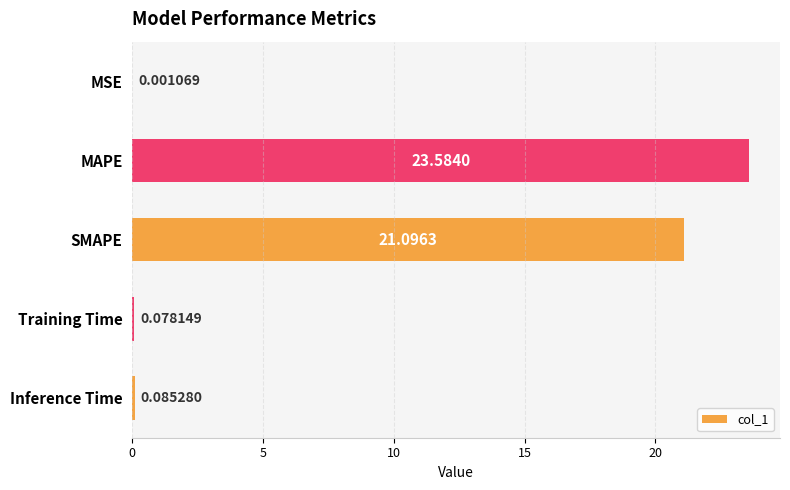

At which category does the chart reach its peak across all series?

MAPE